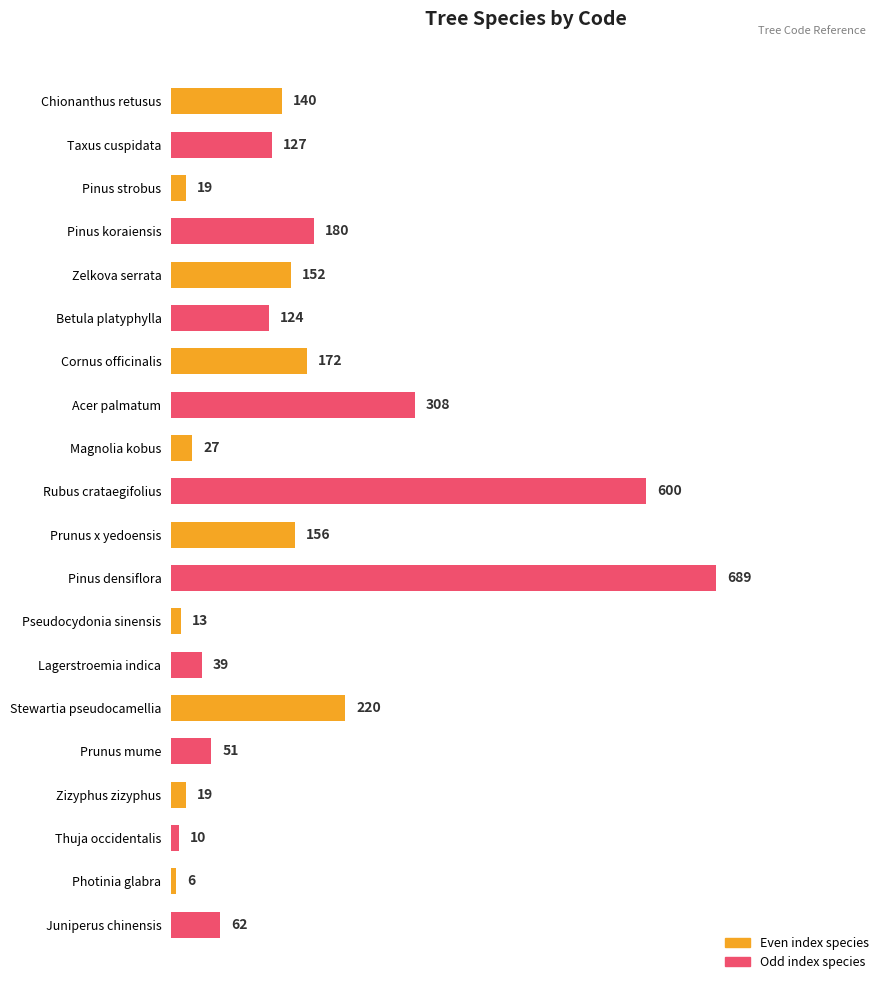

What is the maximum value shown in the chart?

689